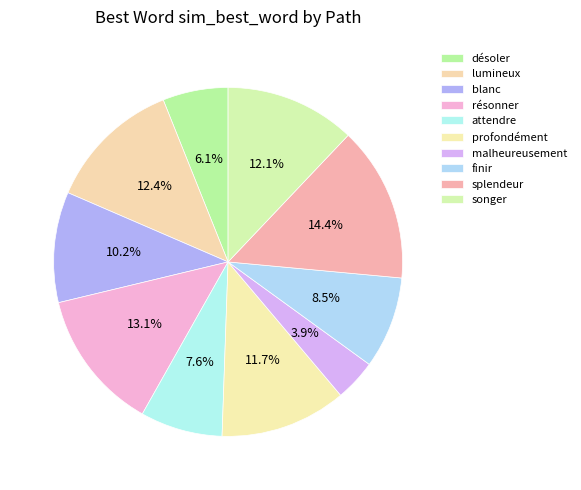

To the nearest percent, what portion does songer represent?

12%